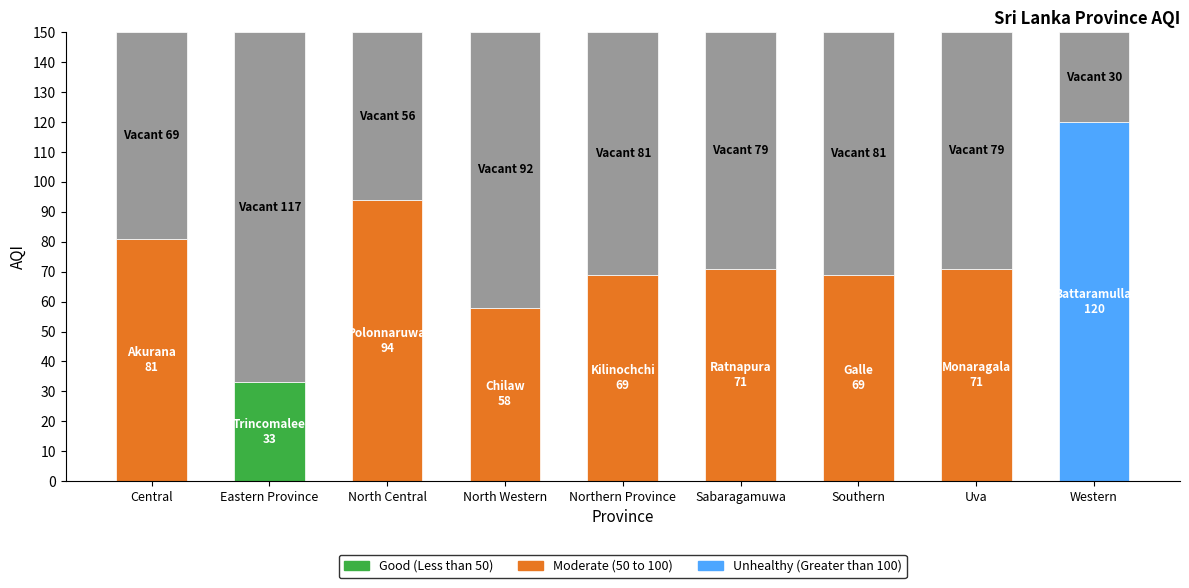

What is the smallest value displayed?

33